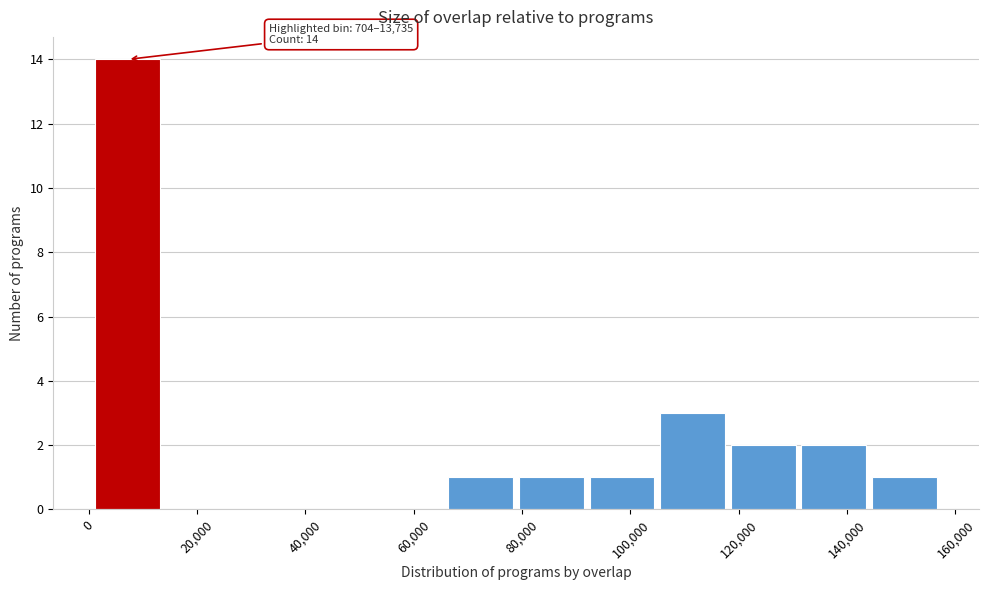

Over which range of the x-axis is the bar tallest?

0 to 14000